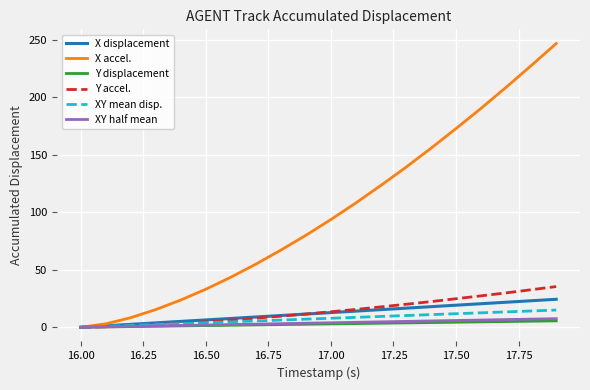

Which series has the largest total across all categories?

X accel.